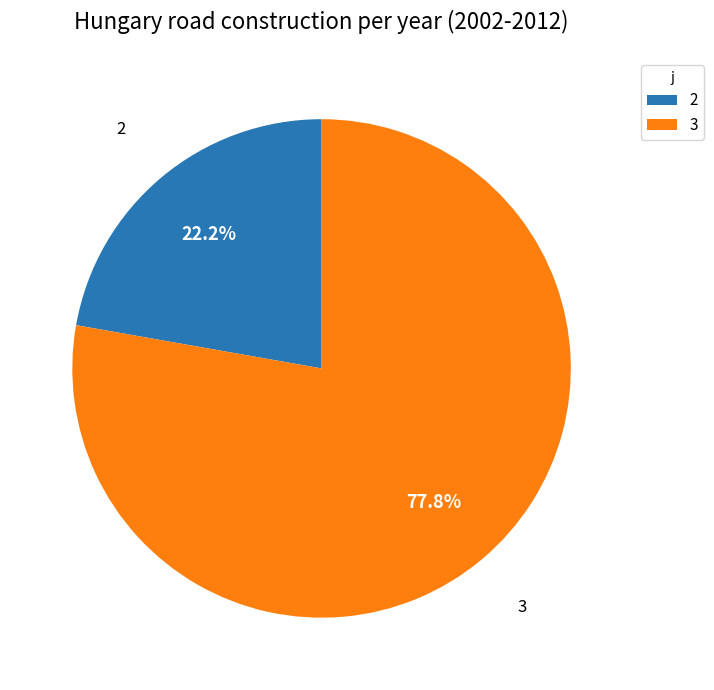

How many slices are in this pie chart?

2